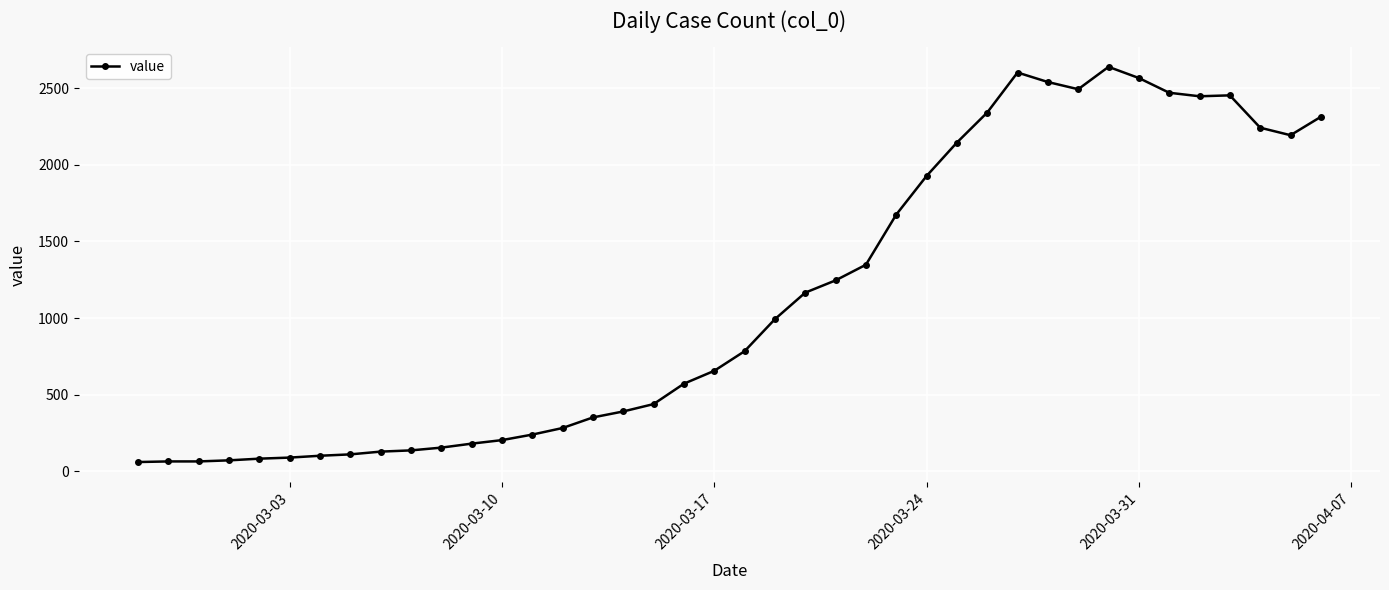

What is the difference between the maximum and minimum values?

2578